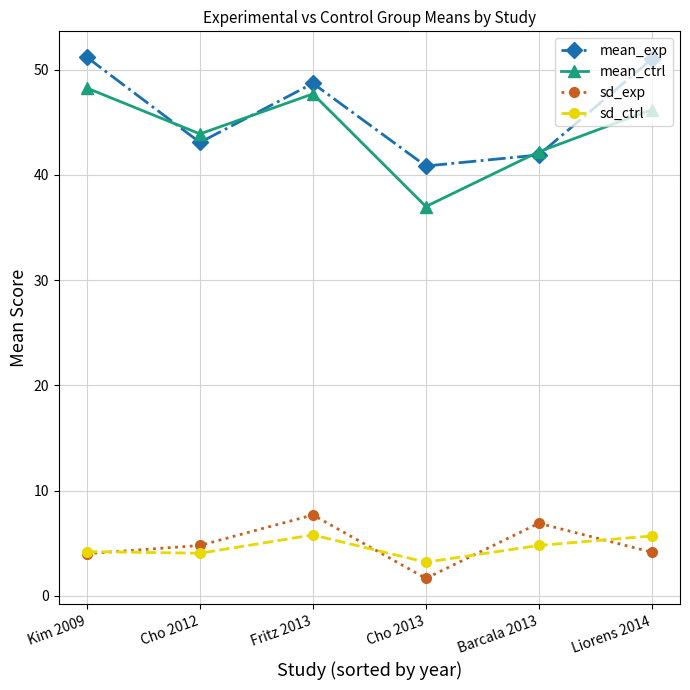

True or false: mean_exp has a value of 28.1 at Cho 2013.

False